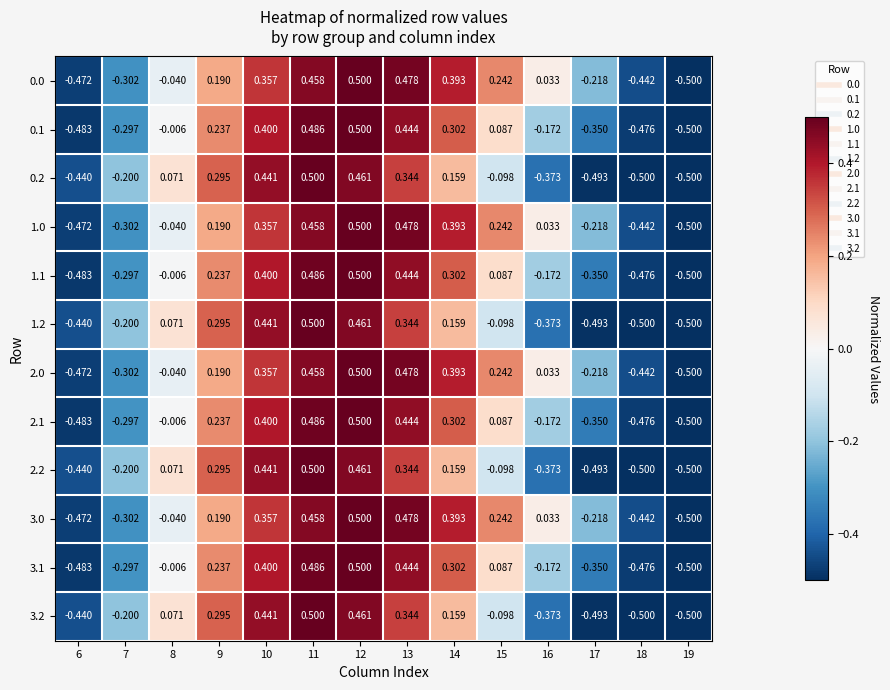

What is the difference between the highest and lowest values at 7?

0.1